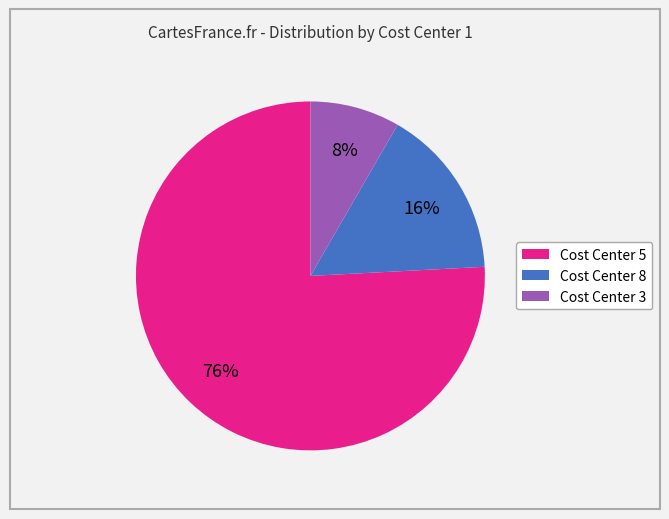

To the nearest percent, what is the difference between the largest and smallest slice percentages?

68%